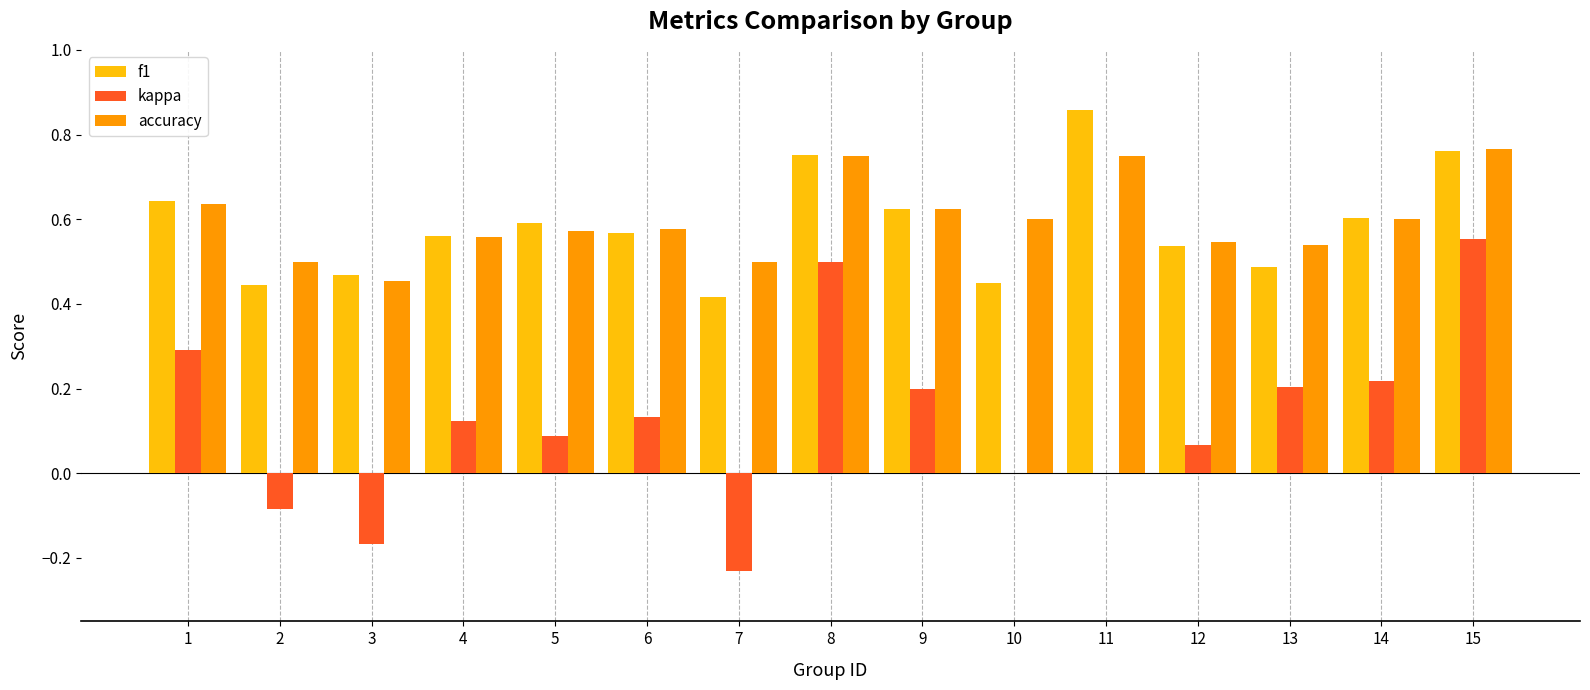

How many f1 values are between 0 and 1?

15